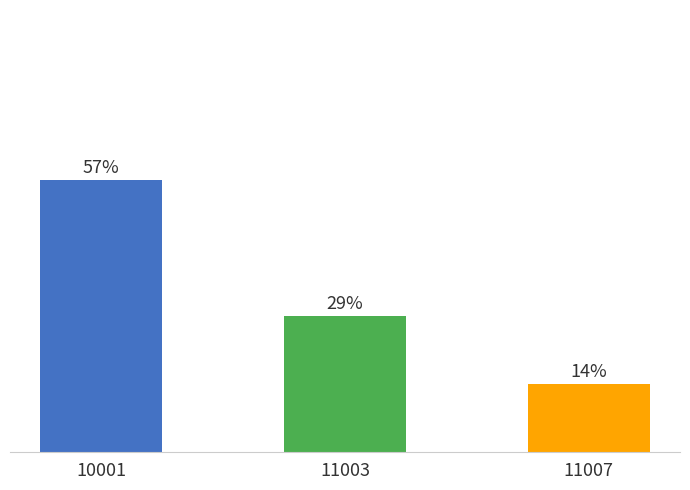

Are the bars horizontal?

No